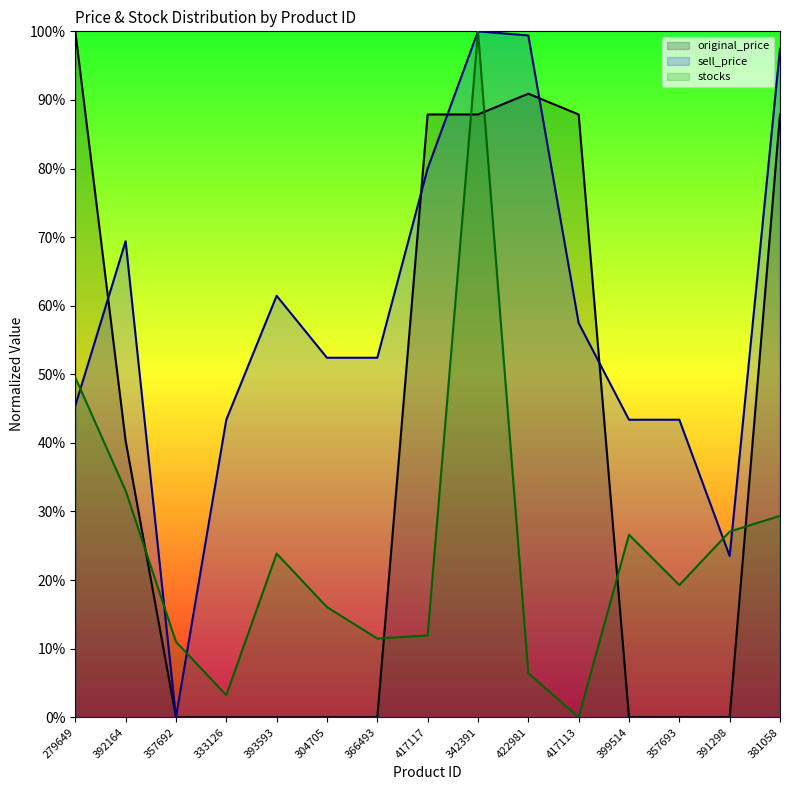

What is the approximate value of original_price at 417113?

87.9